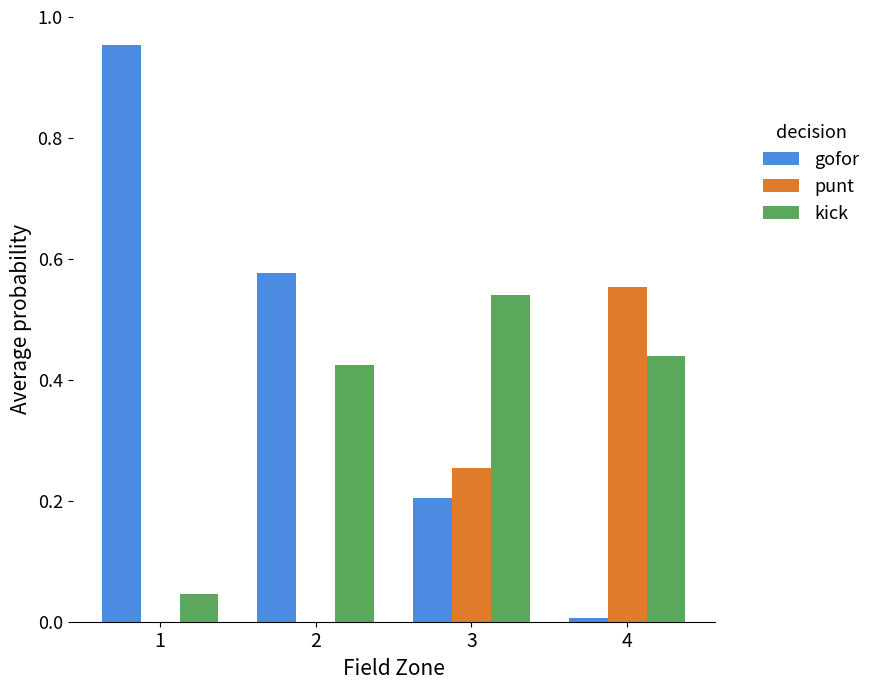

What is the sum of the gofor values at 1 and 2?

1.5